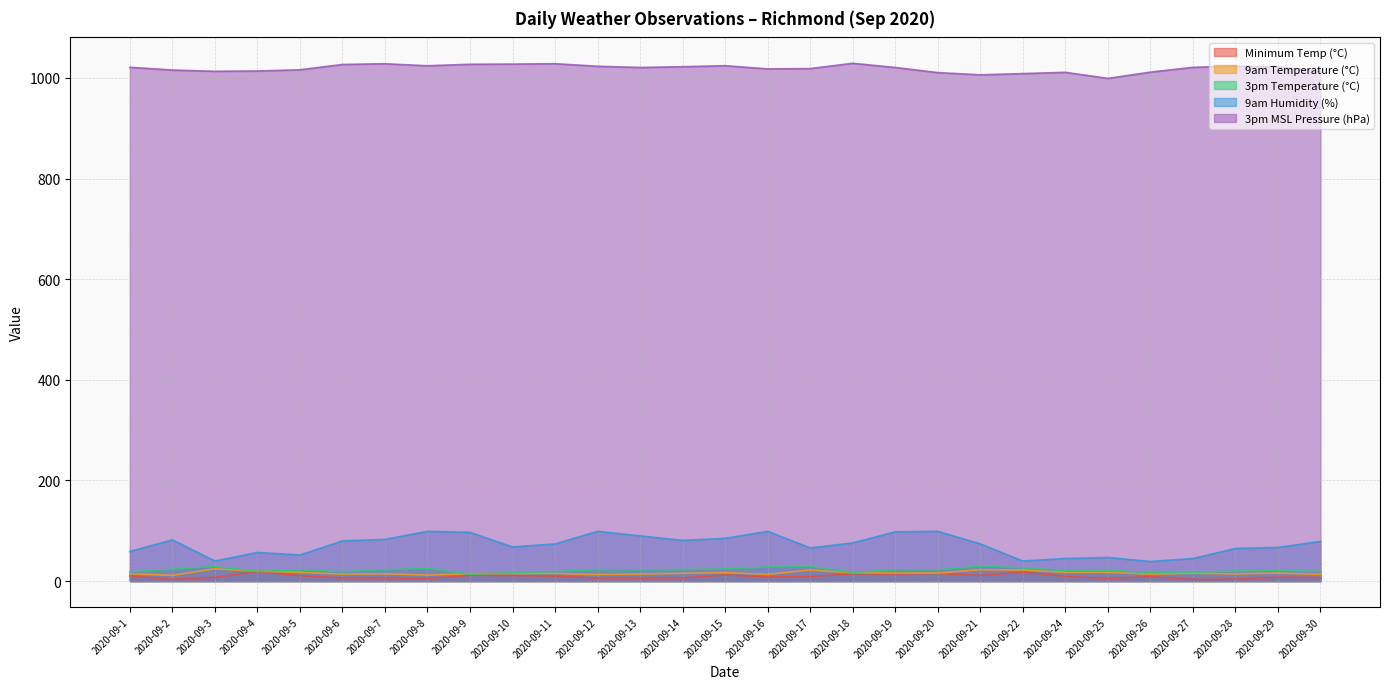

What is the sum of all 3pm MSL Pressure (hPa) values?

29546.6